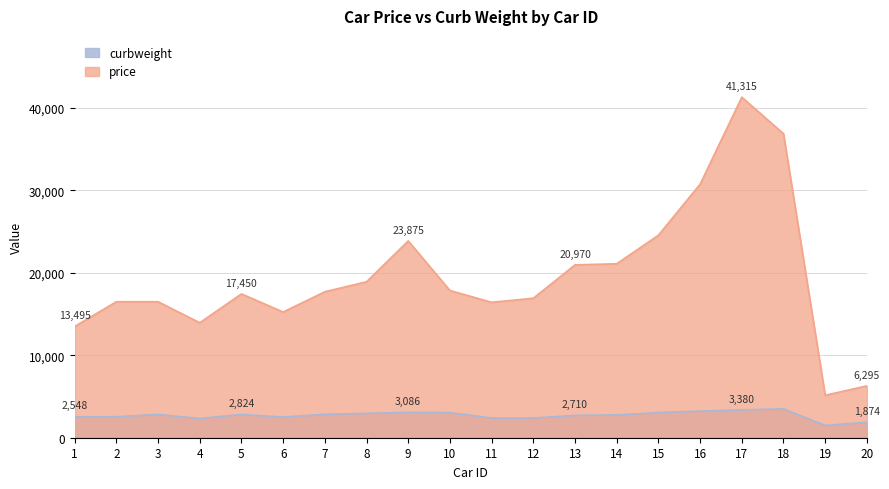

What is the total value across all series at 7?

20554.0